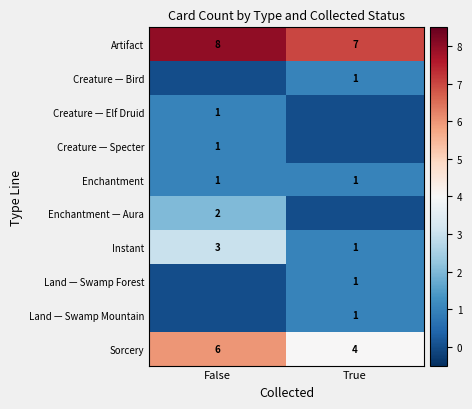

Rank the categories by Sorcery value from lowest to highest.

True, False